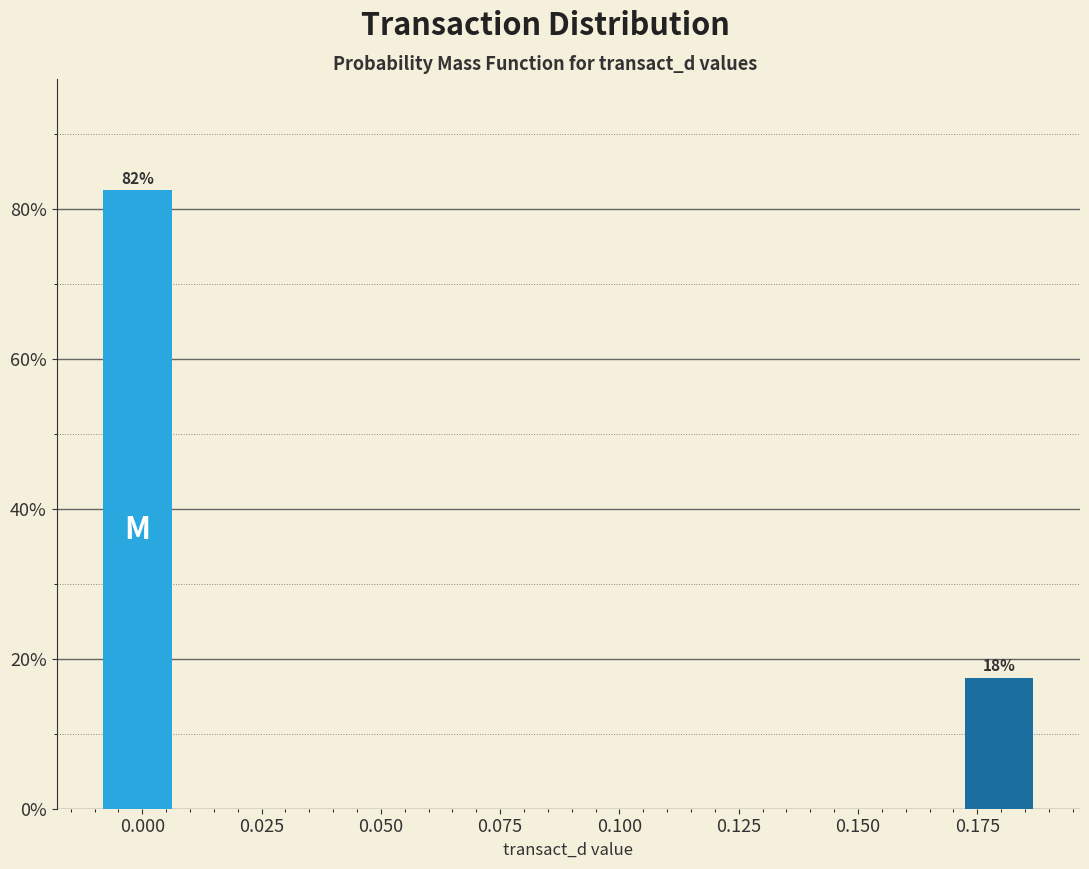

Read against the x-axis, roughly where is the centre of the tallest bar?

0.000